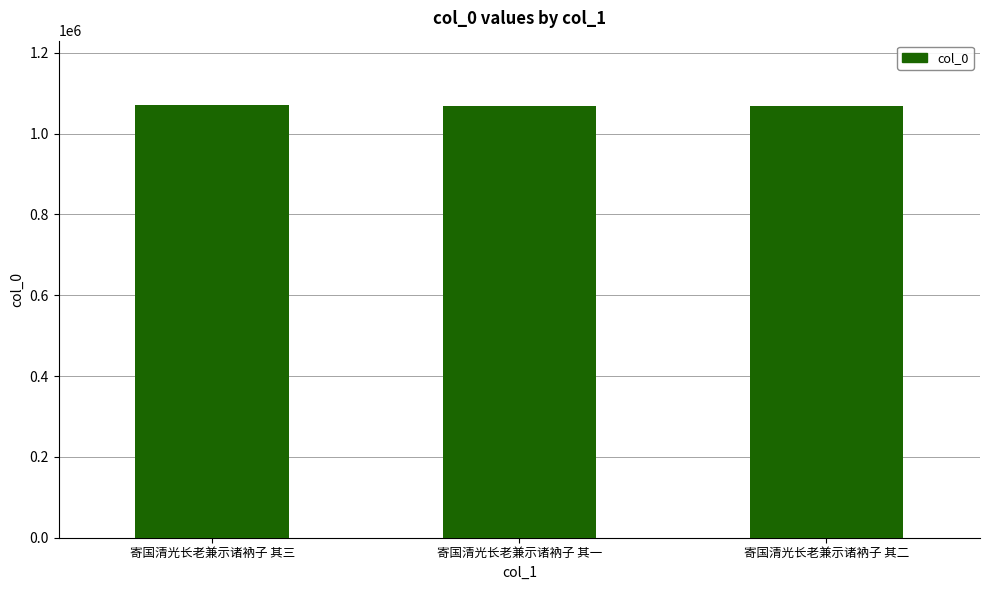

What is the ratio of the value at 寄国清光长老兼示诸衲子 其二 to the value at 寄国清光长老兼示诸衲子 其一?

1.0